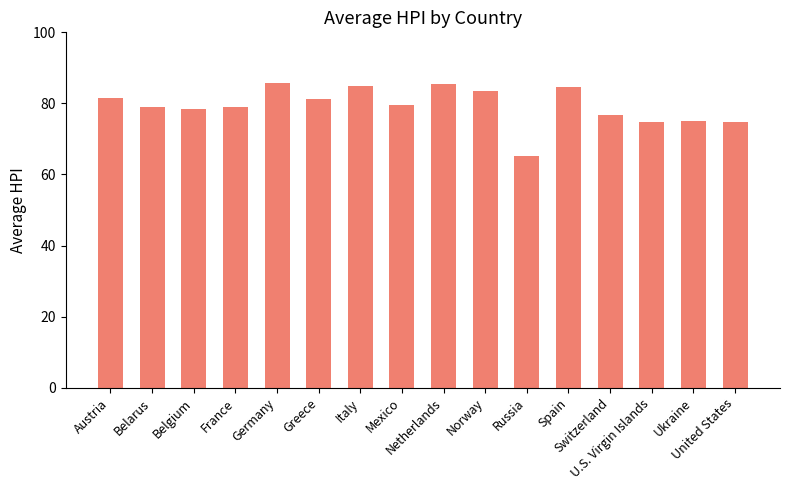

What is the difference between the second highest and second lowest values?

10.9